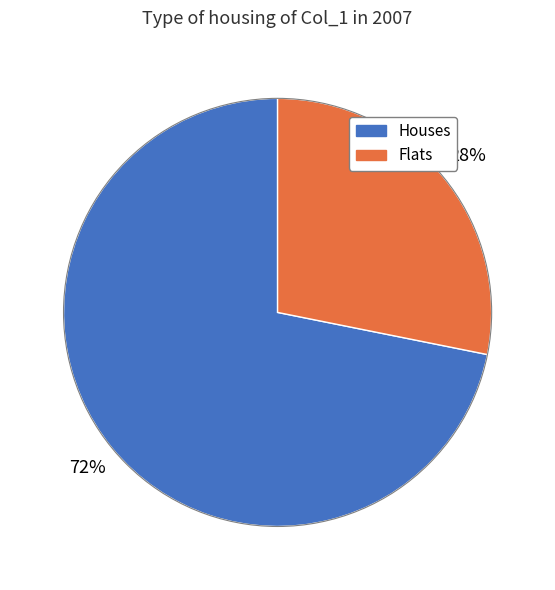

Count the number of slices in the pie.

2